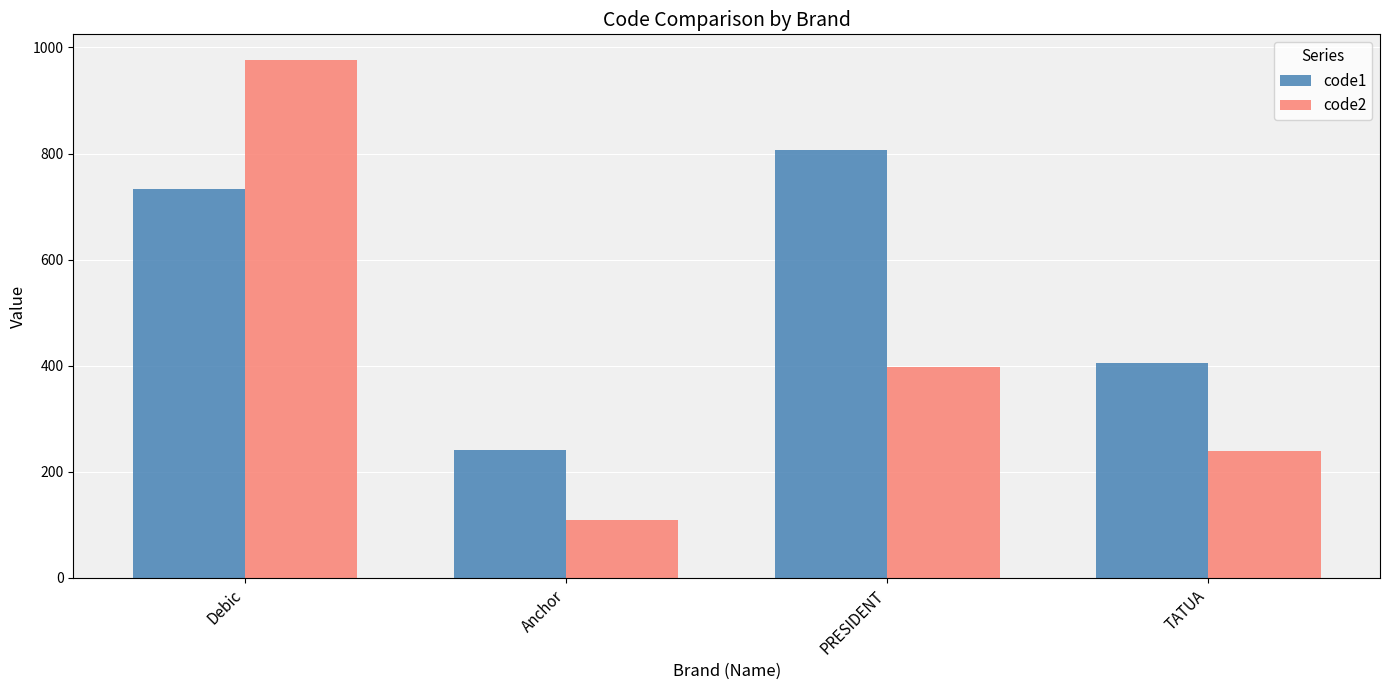

Which series has the widest spread of values?

code2